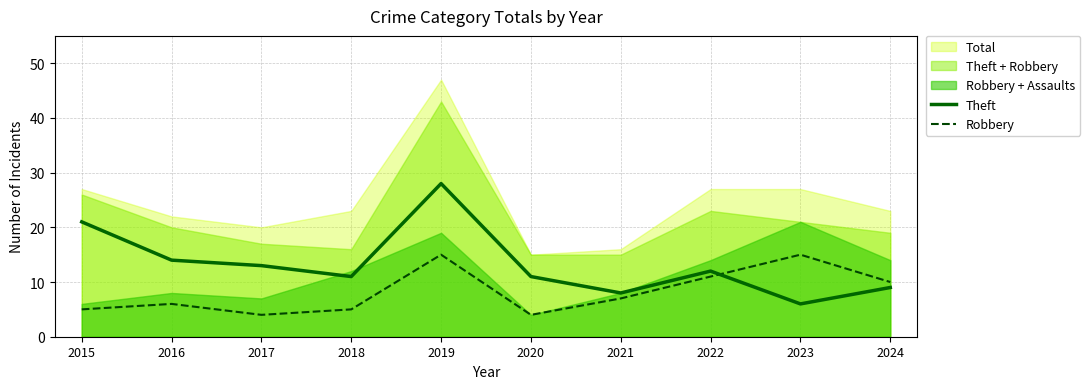

True or false: Robbery has a value of 16 at 2024.

False